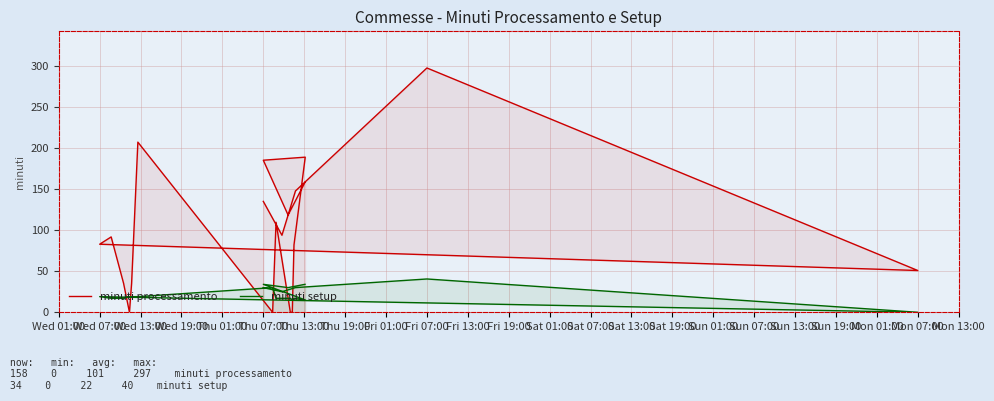

What is the sum of all minuti setup values?

444.5